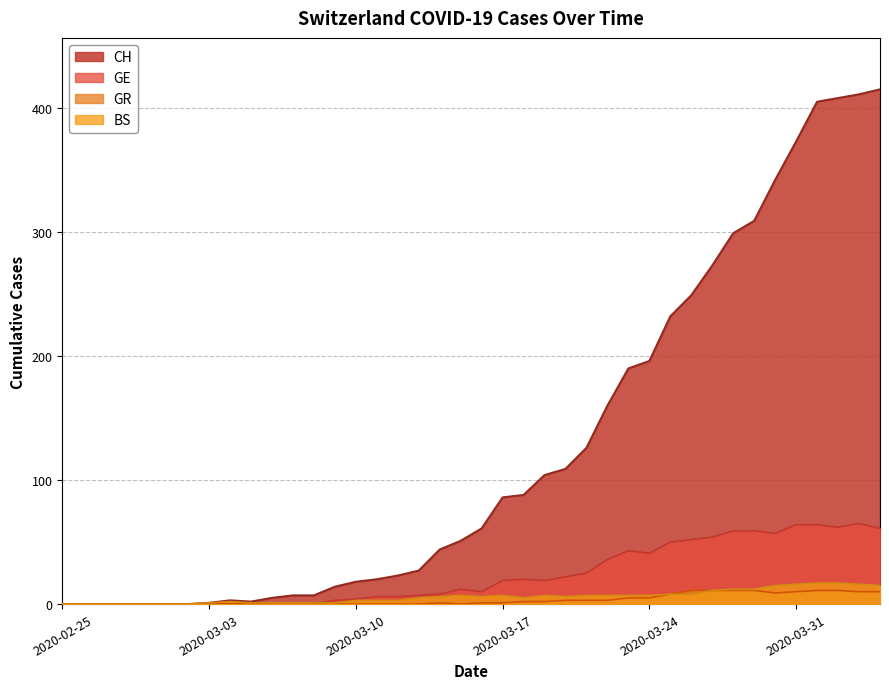

How many values in GE are above zero?

27